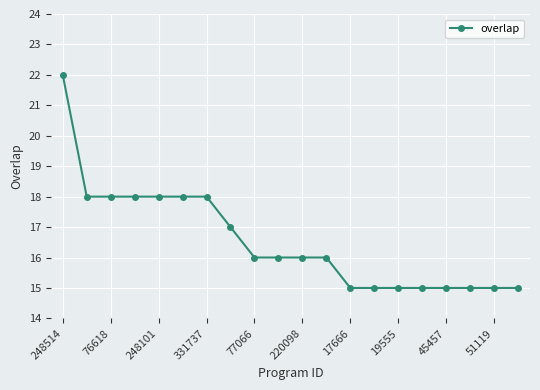

What is the smallest value displayed?

15